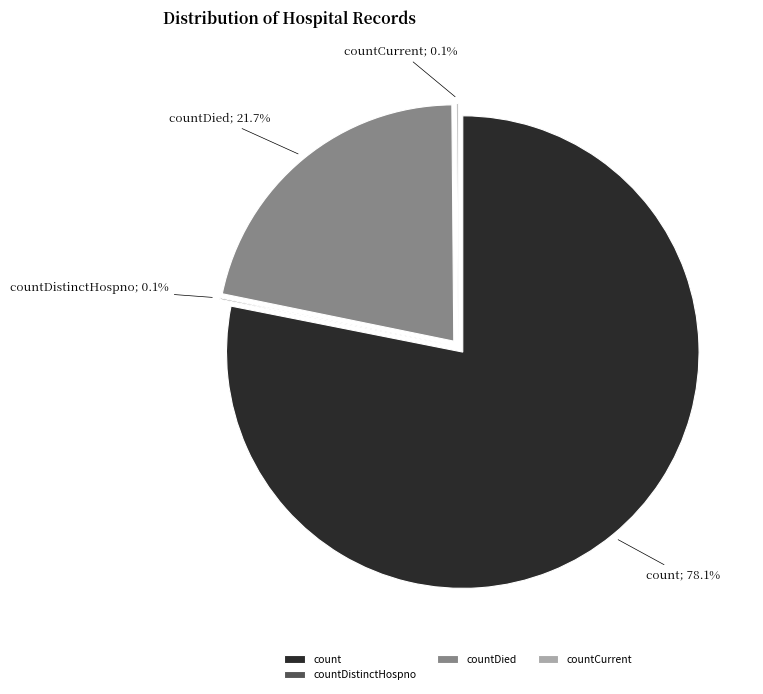

What is the change in value from count to countDistinctHospno?

-18701